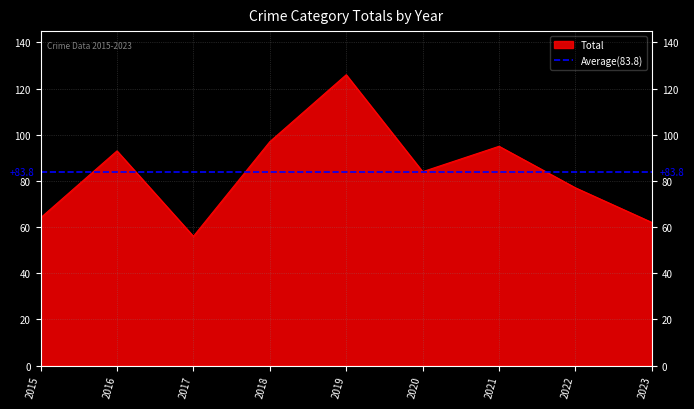

Which category has the lowest value in the Total series?

2017